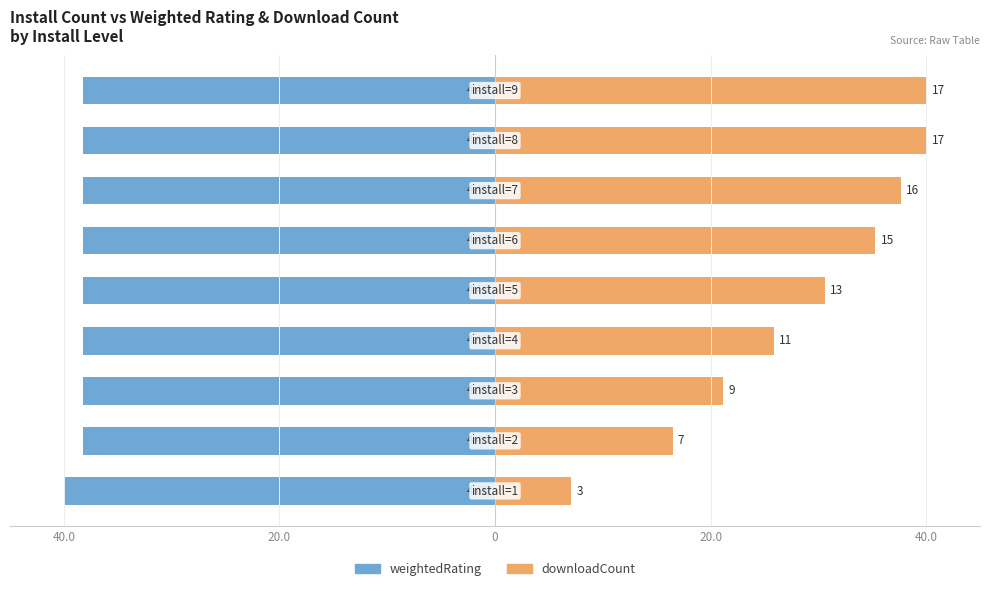

How many bars are there in total?

18